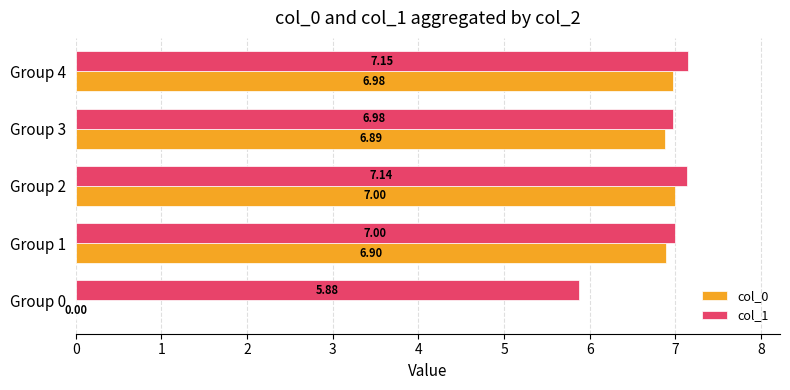

What is the sum of the col_1 values at Group 3 and Group 1?

14.0